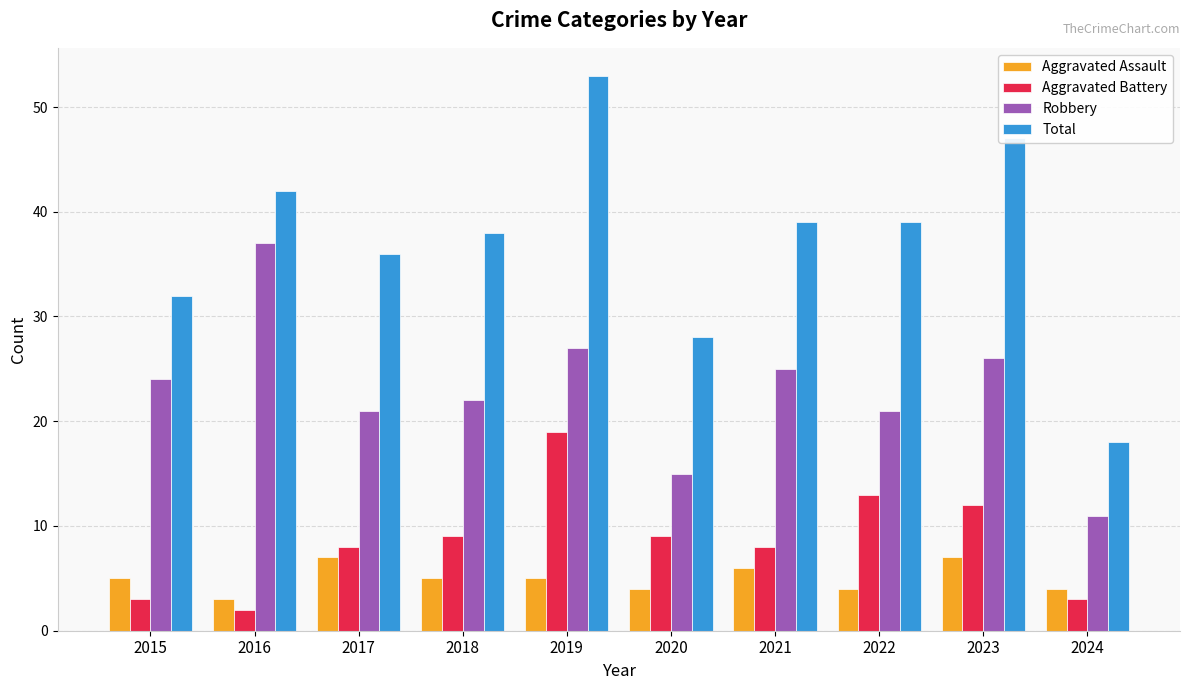

How many series are shown in this chart?

4